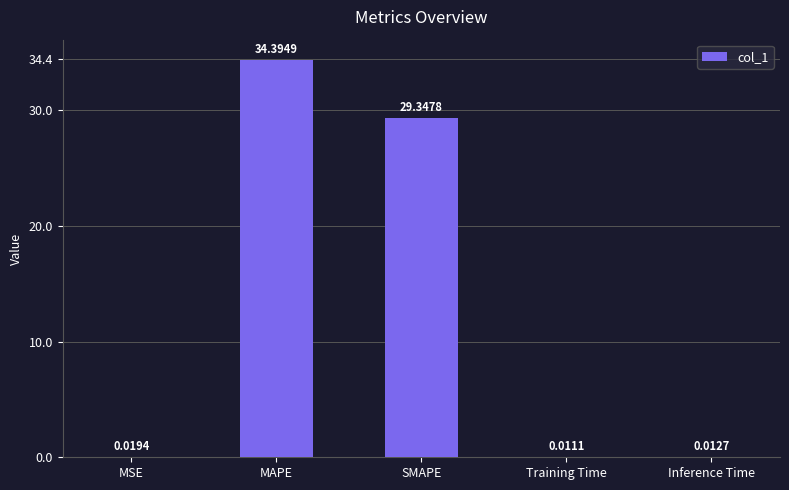

At which label is the value closest to 17?

SMAPE